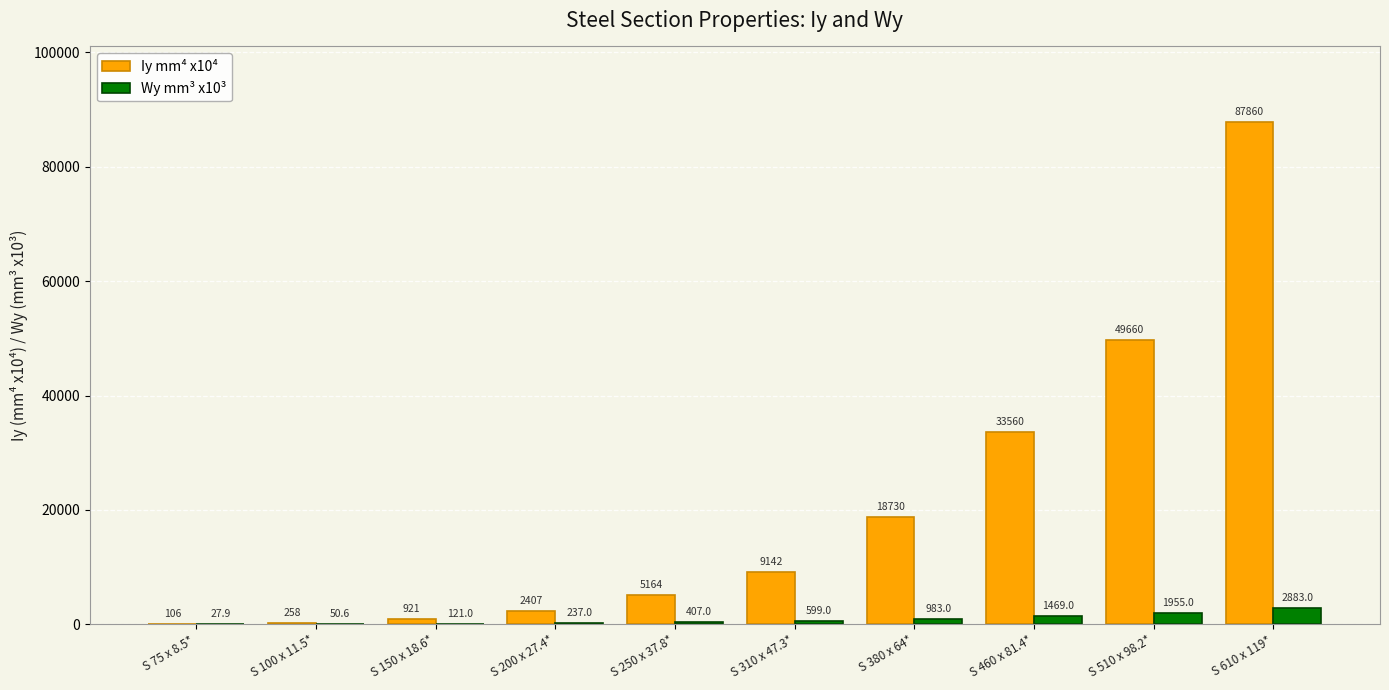

The value of Iy mm⁴ x10⁴ at S 380 x 64* is 18730.0. True or false?

True